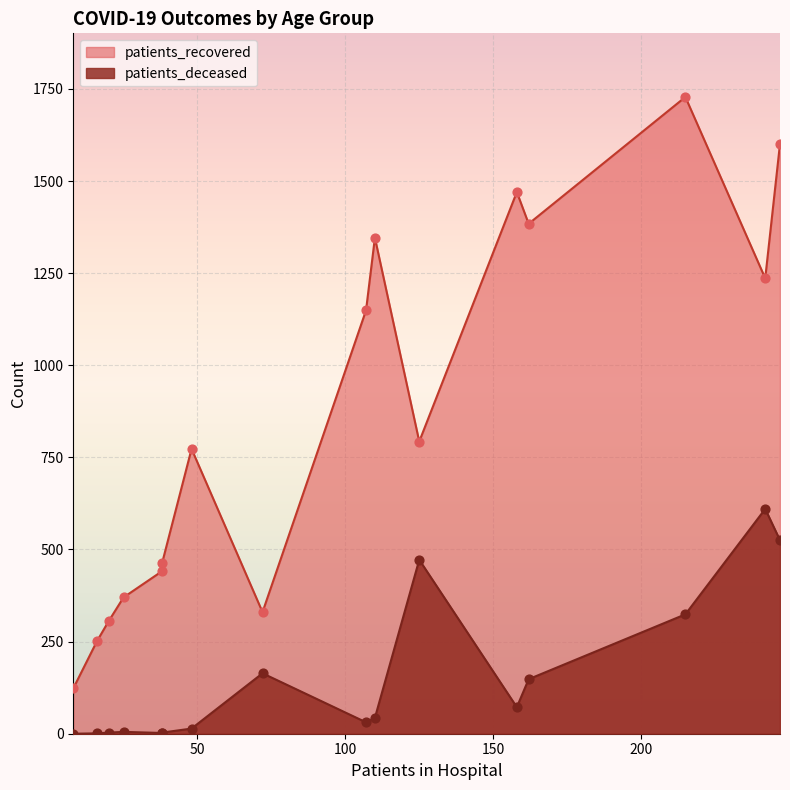

What are all the series names shown in the legend?

patients_recovered, patients_deceased